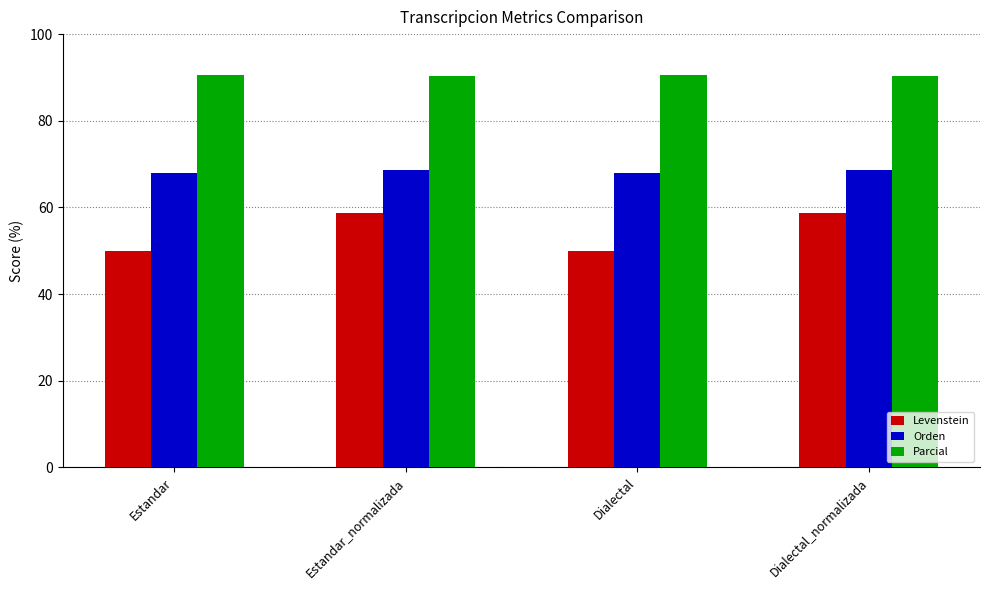

What is the approximate value of Parcial at Dialectal_normalizada?

90.2